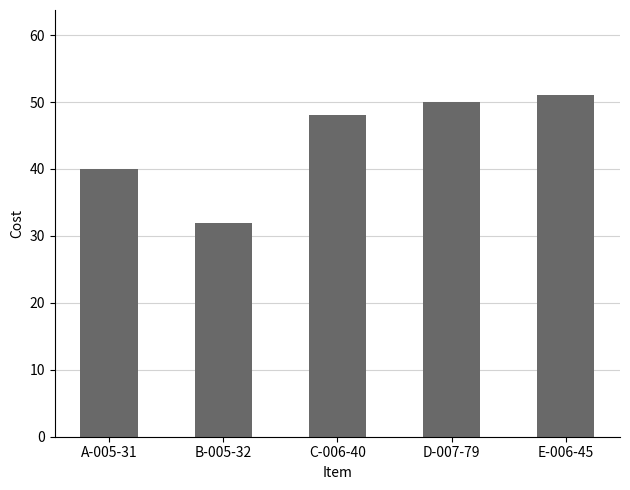

The chart shows a value of 32 at B-005-32. True or false?

True